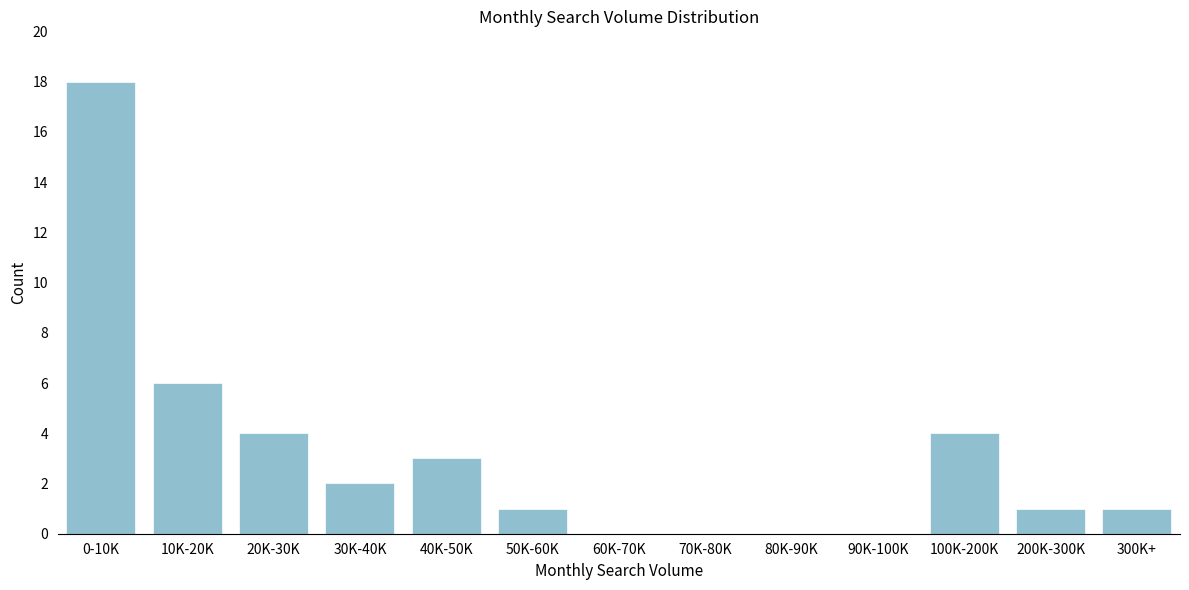

Reading right to left, transcribe all the data shown in this chart.

300K+=1	200K-300K=1	100K-200K=4	90K-100K=0	80K-90K=0	70K-80K=0	60K-70K=0	50K-60K=1	40K-50K=3	30K-40K=2	20K-30K=4	10K-20K=6	0-10K=18